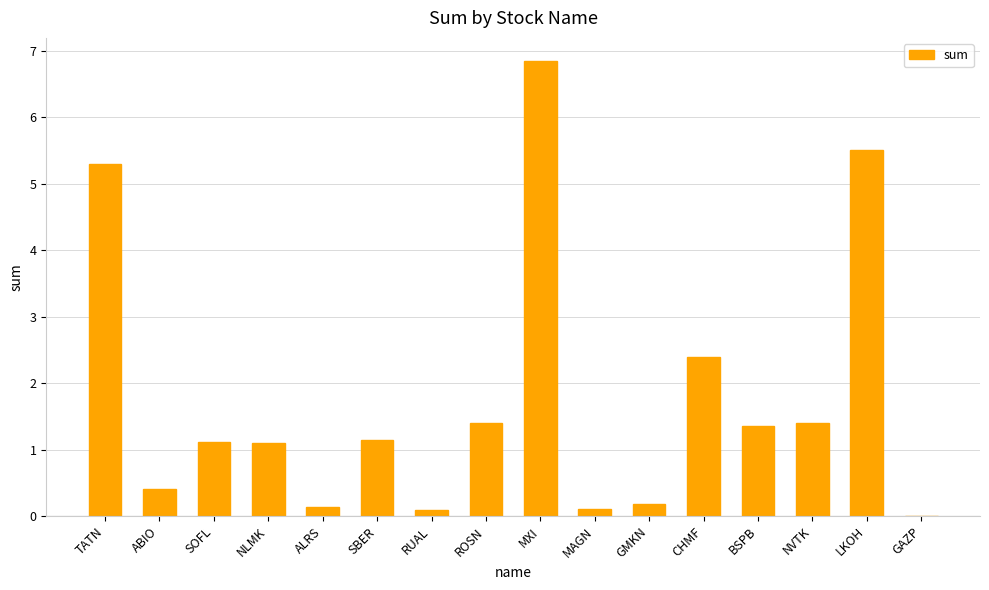

Is it true that the value at GAZP is -4.7?

False